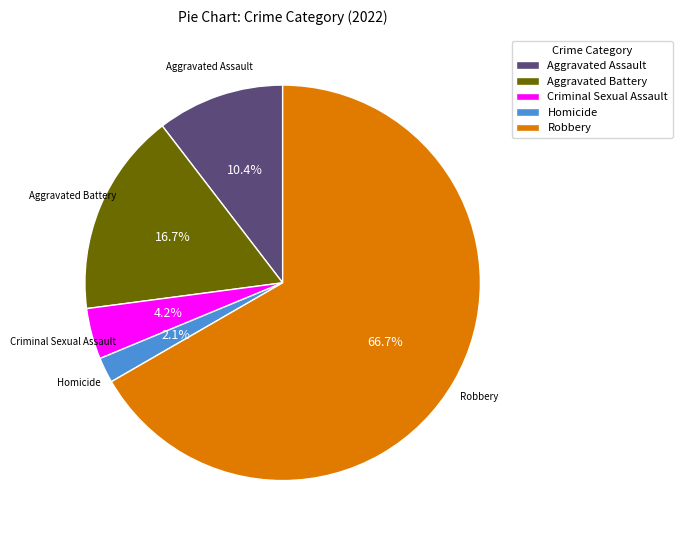

To the nearest percent, what portion does Aggravated Assault represent?

10%